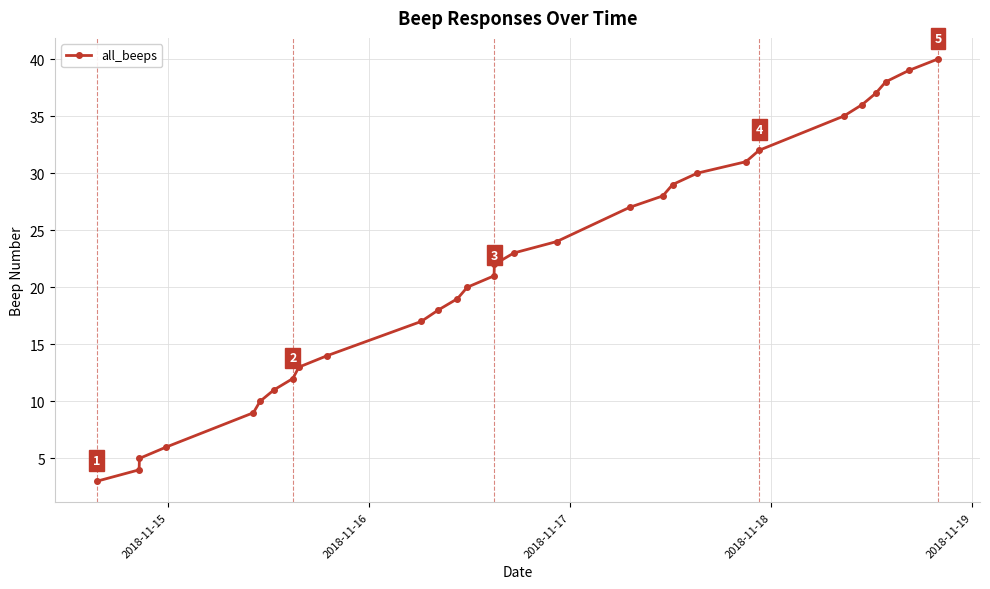

What is the difference between the maximum and second lowest values?

36